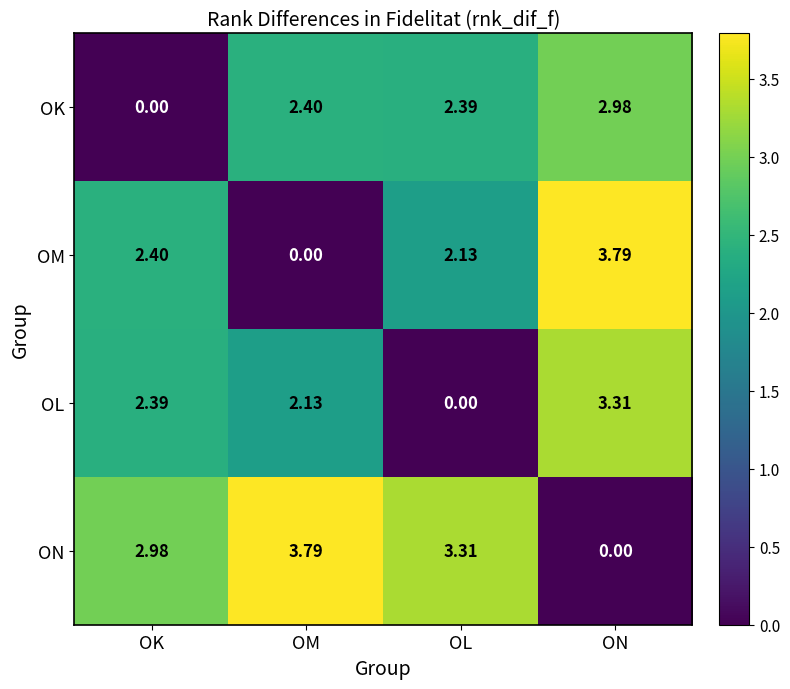

Which category has the highest value in the OM series?

ON